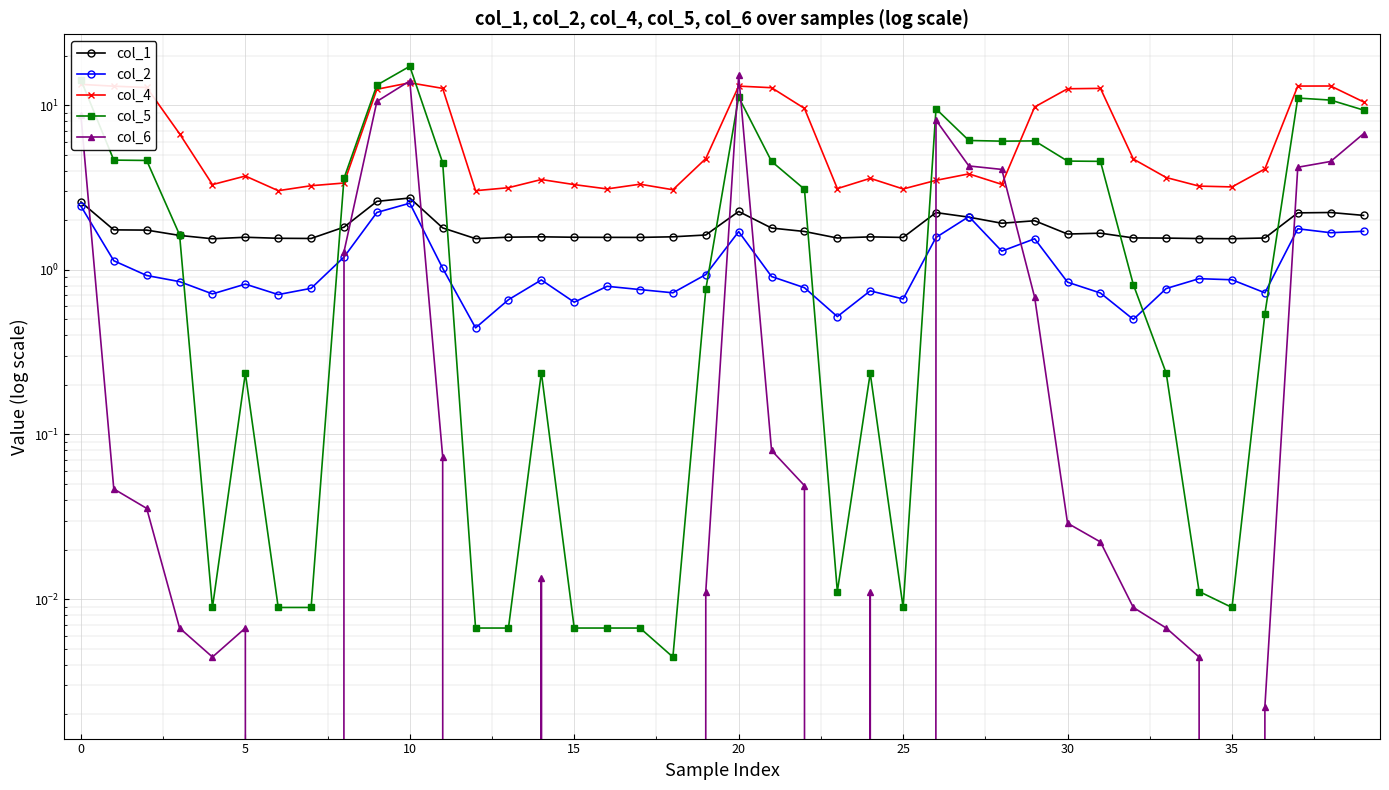

What is the difference between the maximum and second lowest values in the col_2 series?

2.0